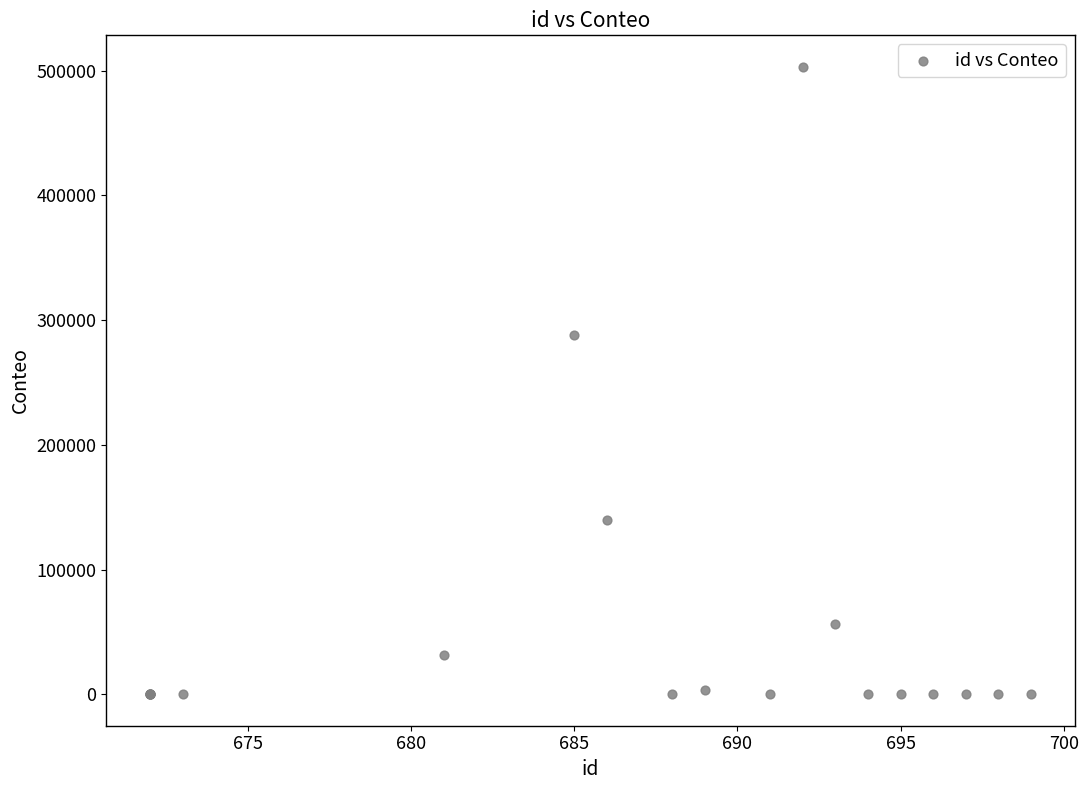

What Y value in the scatter plot is closest to 251585?

288085